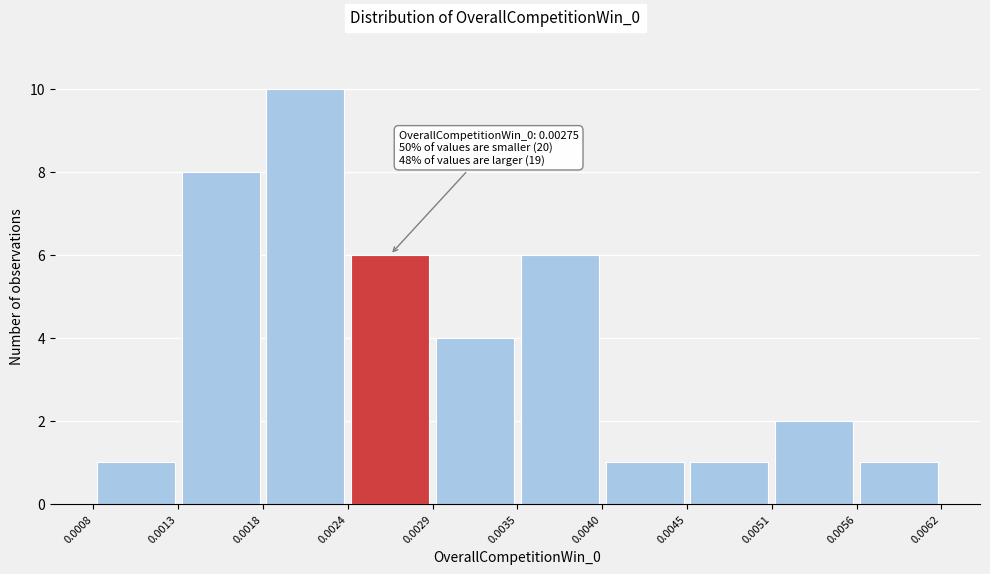

Which range on the x-axis has the tallest bar?

0.0018 to 0.0024